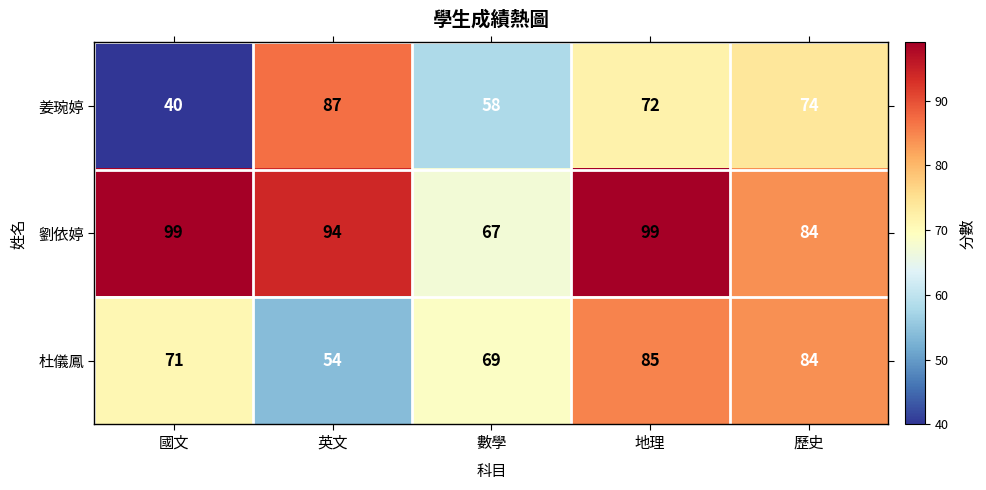

Which series has the largest total across all categories?

劉依婷